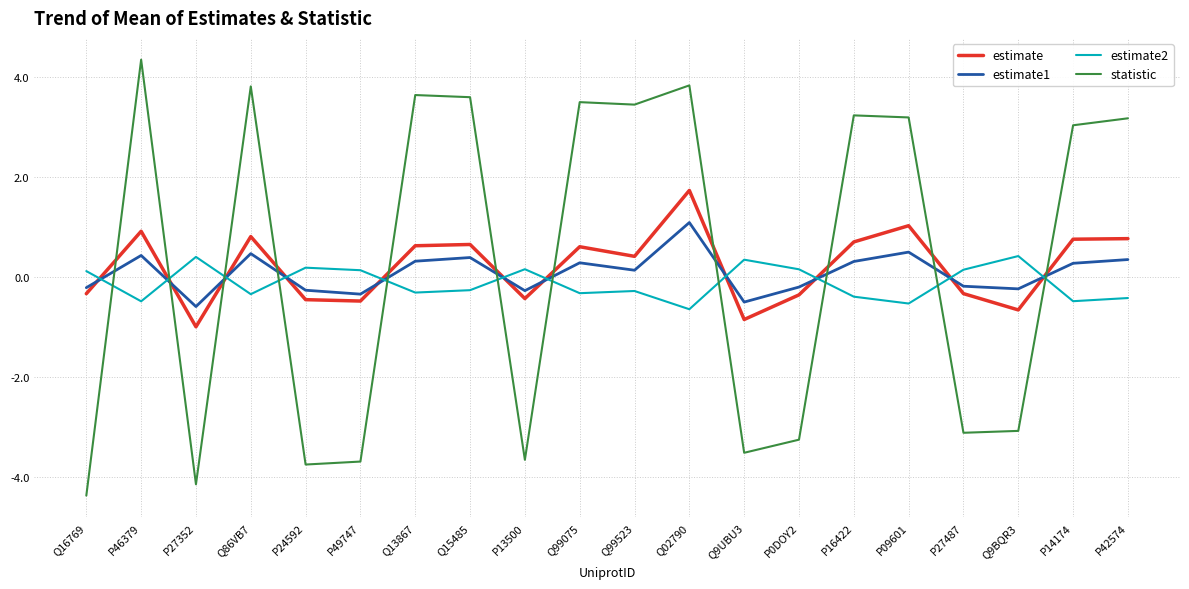

Is it true that estimate equals 0.7 at P16422?

True